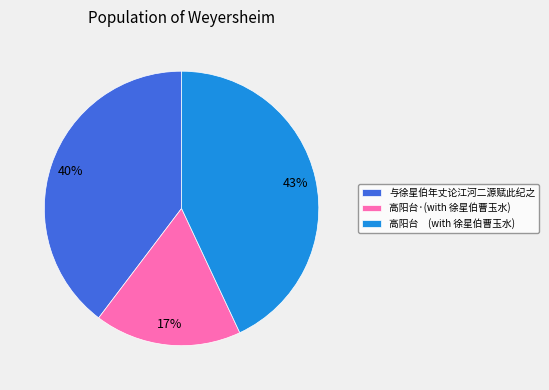

Do 高阳台·(with 徐星伯曹玉水) and 与徐星伯年丈论江河二源赋此纪之 together represent more than half of the pie?

Yes